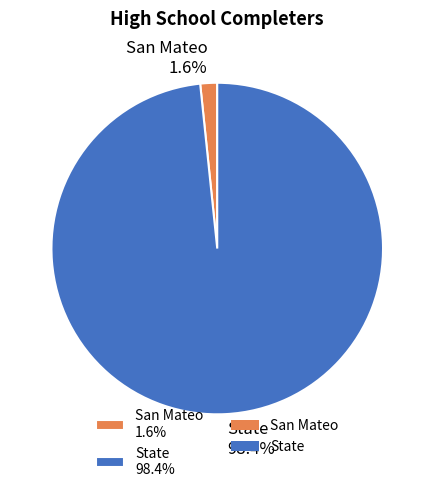

Does State account for over 50% of the chart?

Yes